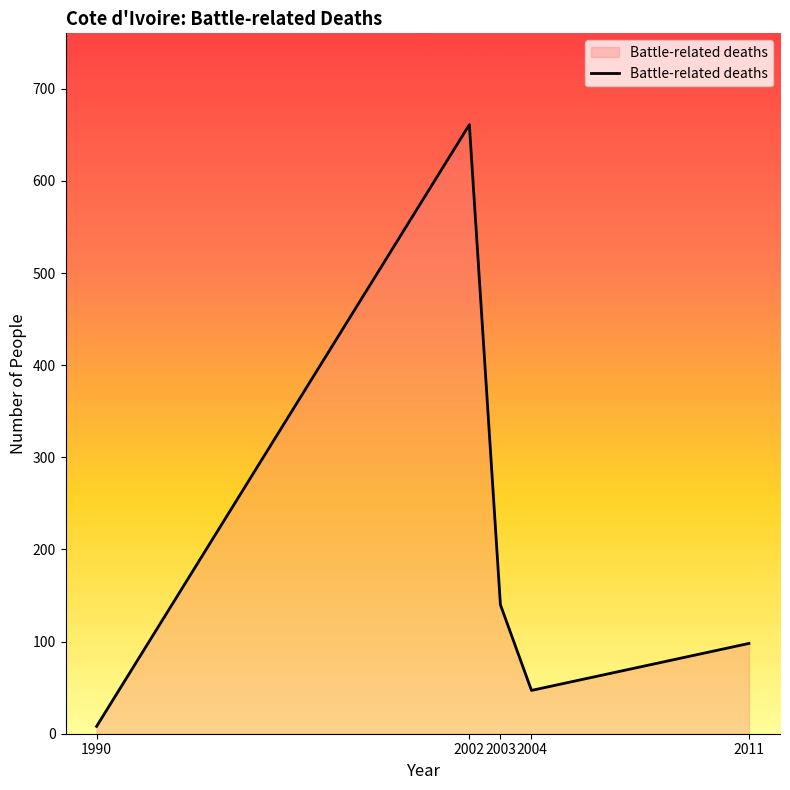

Reading left to right, transcribe all the data shown in this chart.

8	661	140	47	98